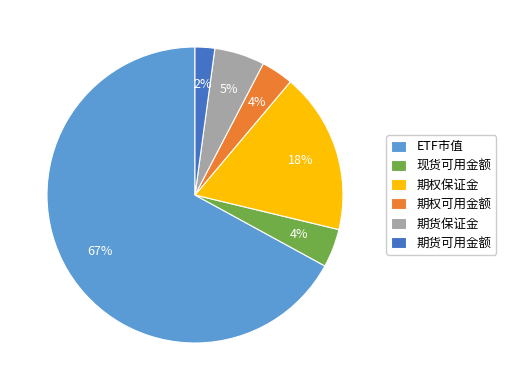

What is the majority slice?

ETF市值